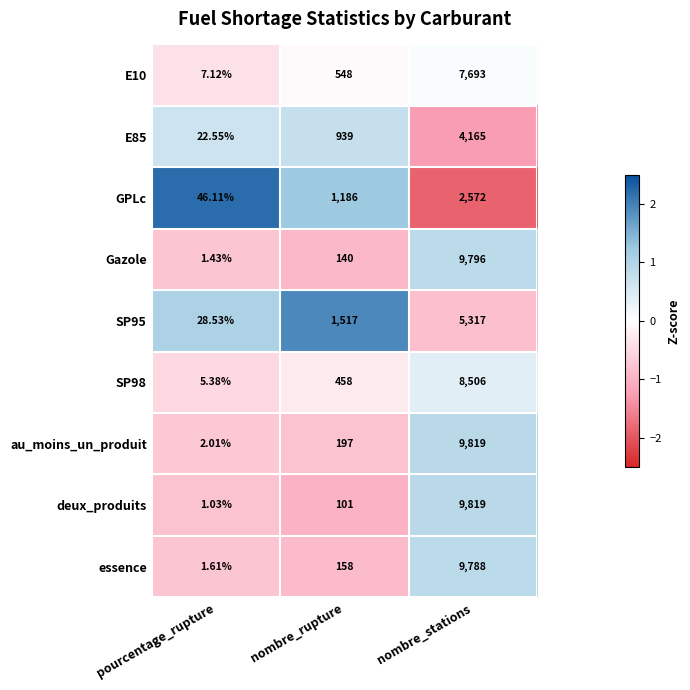

List the labels in order of GPLc value, largest first.

nombre_stations, nombre_rupture, pourcentage_rupture